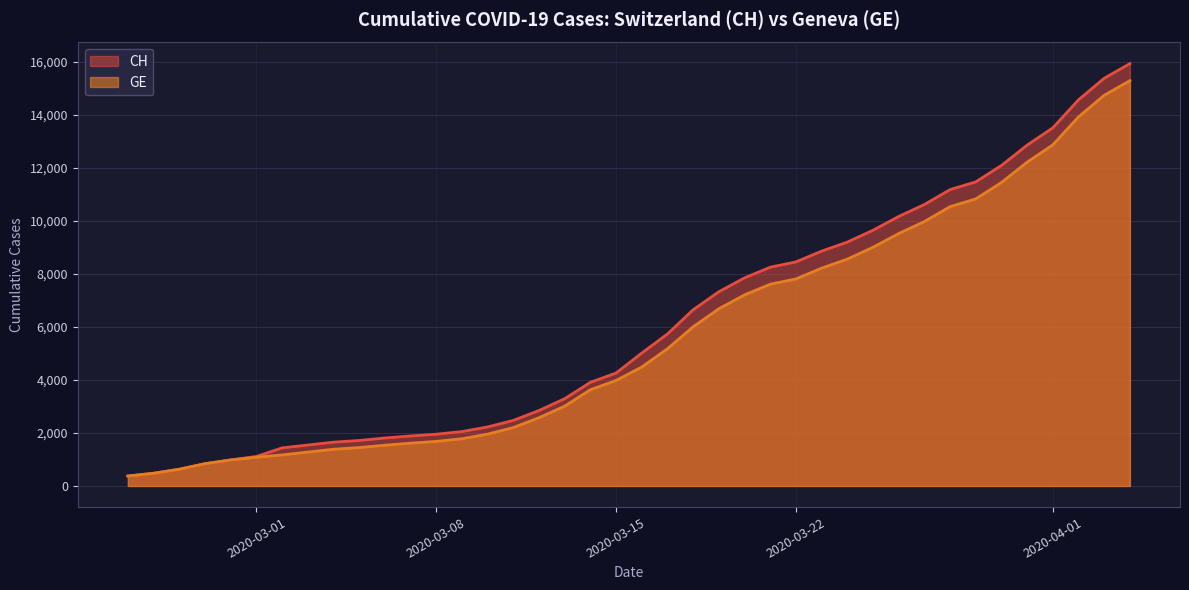

At how many categories does at least one series exceed 10397?

9